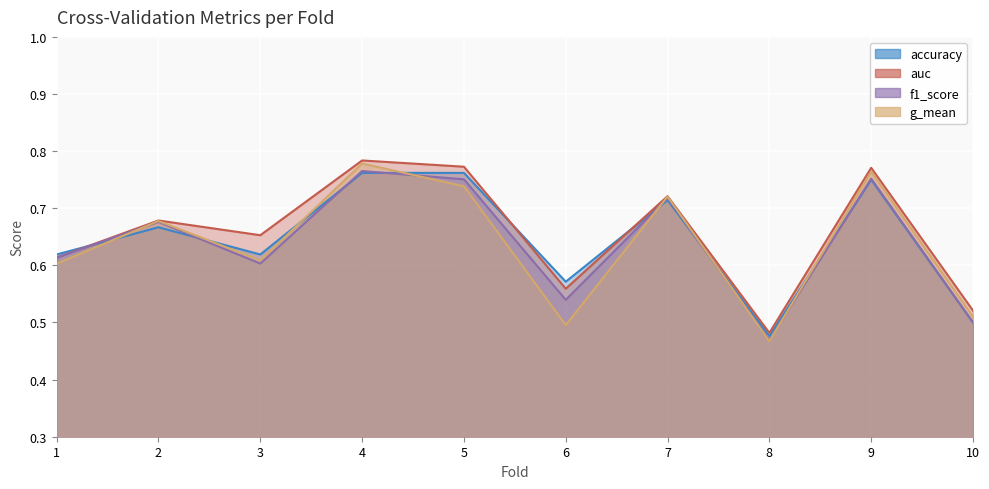

Between 5 and 7, which series saw the biggest shift?

auc